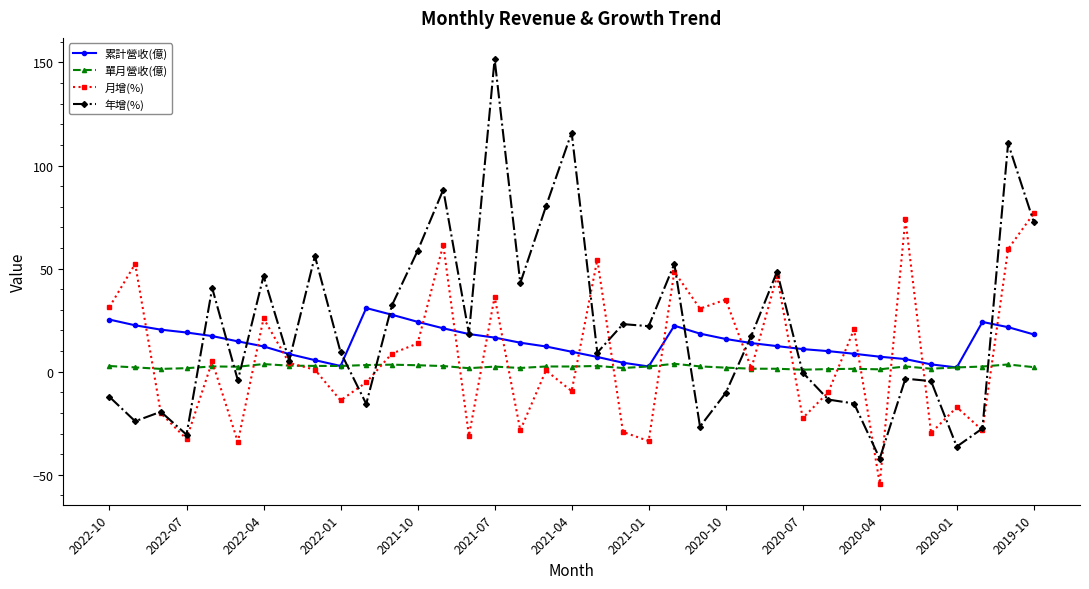

Which series has the largest range (max minus min)?

年增(%)